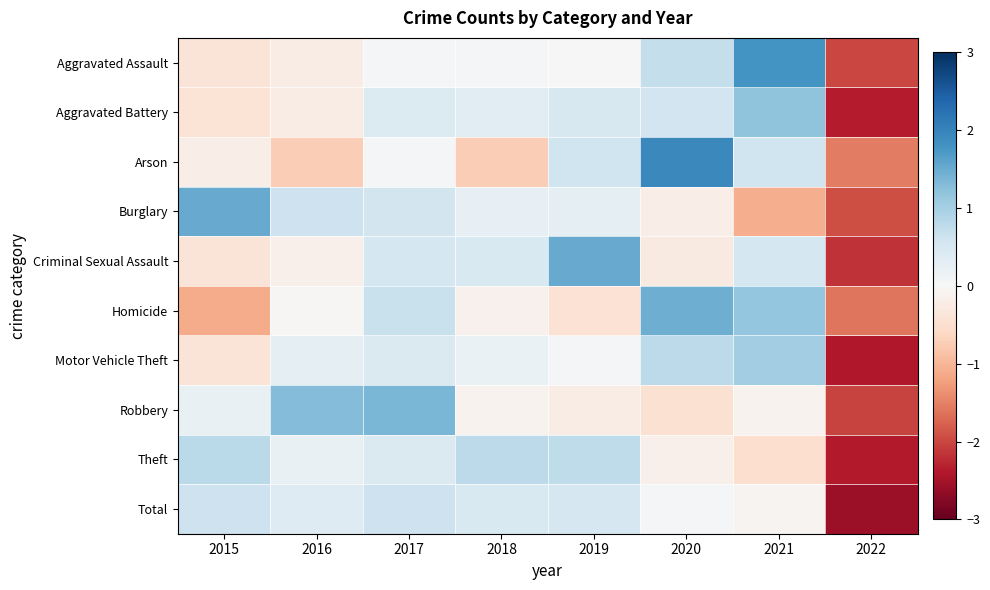

Reading left to right, list all the values displayed in this chart.

Aggravated Assault: 2015=-0.4	2016=-0.2	2017=0.0	2018=0.0	2019=0.0	2020=0.7	2021=1.8	2022=-2.0
Aggravated Battery: 2015=-0.4	2016=-0.2	2017=0.4	2018=0.3	2019=0.5	2020=0.6	2021=1.2	2022=-2.3
Arson: 2015=-0.2	2016=-0.7	2017=0.1	2018=-0.7	2019=0.6	2020=1.9	2021=0.6	2022=-1.5
Burglary: 2015=1.5	2016=0.6	2017=0.5	2018=0.2	2019=0.3	2020=-0.2	2021=-1.1	2022=-1.9
Criminal Sexual Assault: 2015=-0.4	2016=-0.2	2017=0.5	2018=0.5	2019=1.5	2020=-0.3	2021=0.5	2022=-2.2
Homicide: 2015=-1.1	2016=-0.0	2017=0.7	2018=-0.1	2019=-0.4	2020=1.5	2021=1.2	2022=-1.6
Motor Vehicle Theft: 2015=-0.4	2016=0.3	2017=0.4	2018=0.2	2019=0.1	2020=0.8	2021=1.1	2022=-2.4
Robbery: 2015=0.2	2016=1.3	2017=1.4	2018=-0.1	2019=-0.2	2020=-0.4	2021=-0.1	2022=-2.0
Theft: 2015=0.8	2016=0.2	2017=0.4	2018=0.8	2019=0.8	2020=-0.1	2021=-0.5	2022=-2.4
Total: 2015=0.6	2016=0.4	2017=0.6	2018=0.5	2019=0.5	2020=0.0	2021=-0.1	2022=-2.6